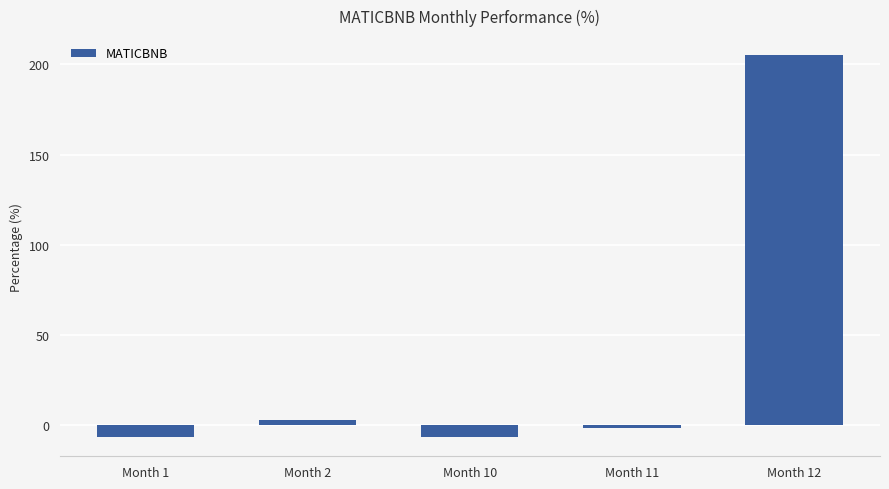

The value at Month 12 is 120.9. True or false?

False